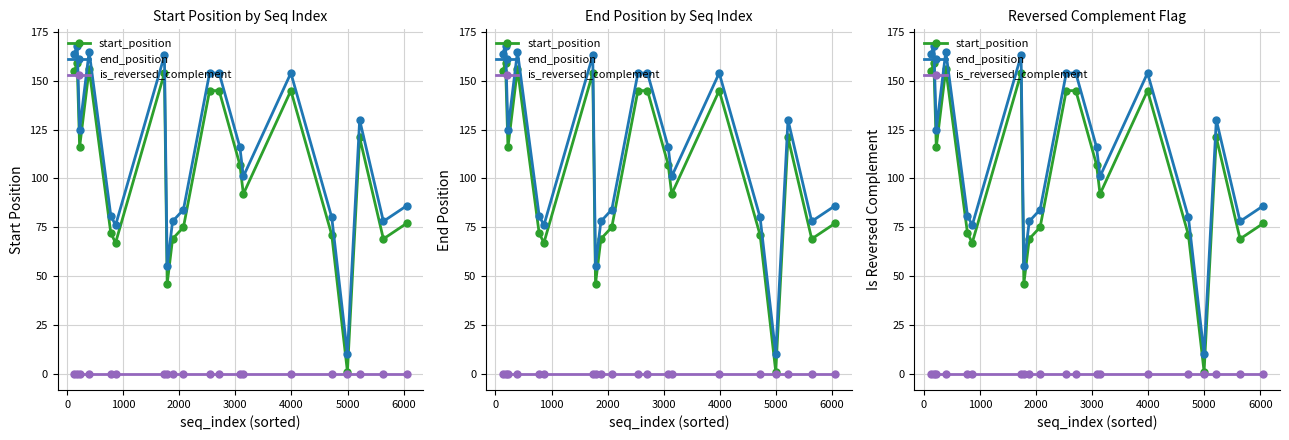

Reading left to right, extract all data points from this chart.

start_position: 155	159	116	156	72	67	154	46	69	75	145	145	107	92	145	71	1	121	69	77
end_position: 164	168	125	165	81	76	163	55	78	84	154	154	116	101	154	80	10	130	78	86
is_reversed_complement: 0	0	0	0	0	0	0	0	0	0	0	0	0	0	0	0	0	0	0	0